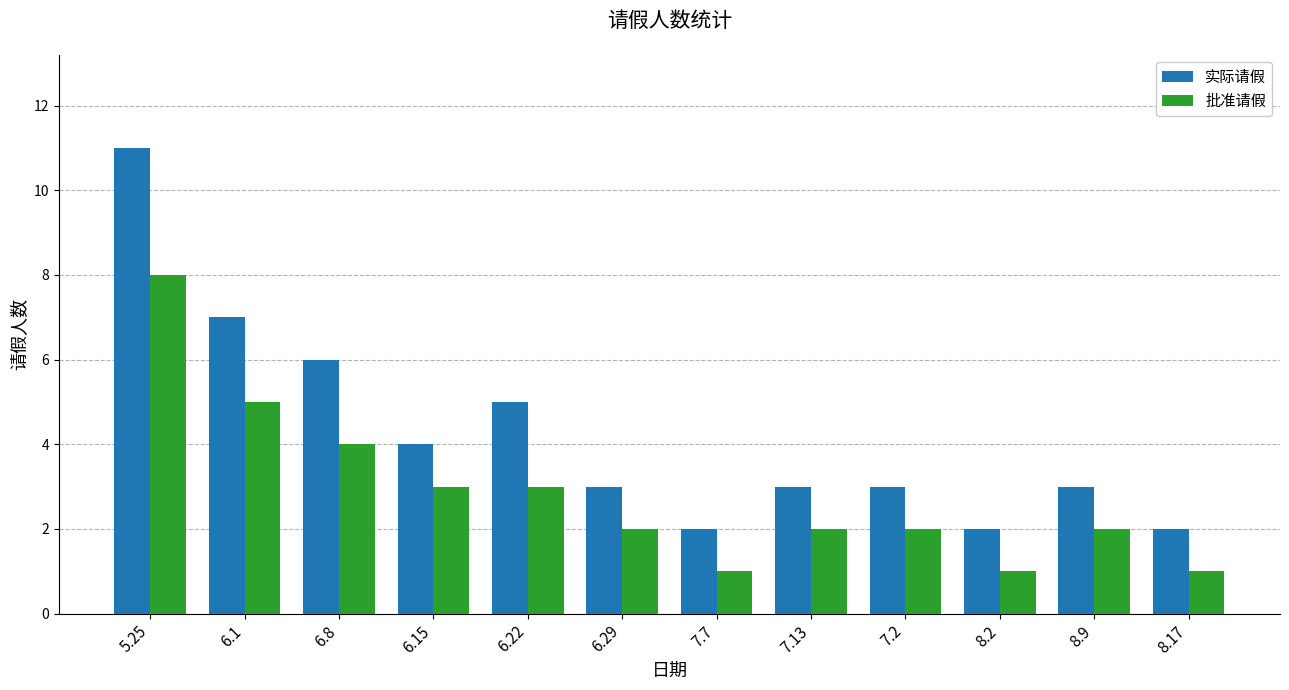

Which category has the highest value in the 批准请假 series?

5.25